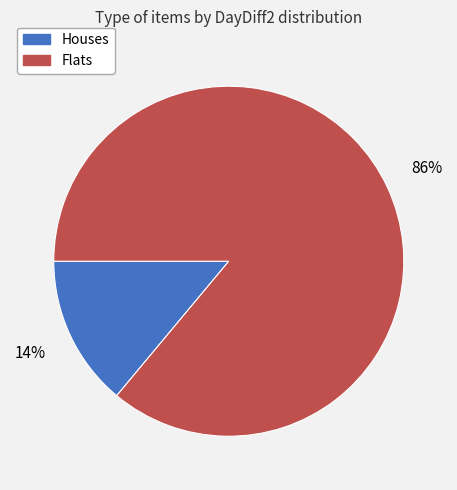

Is there any slice that represents more than half of the pie?

Yes